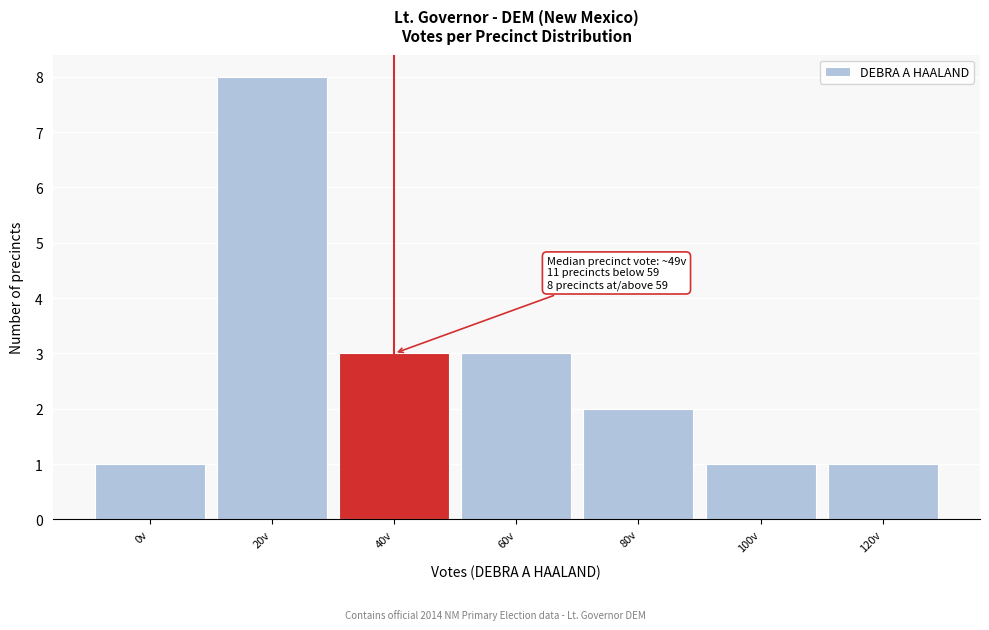

Reading right to left, what are all the values shown in this chart?

1	1	2	3	3	8	1